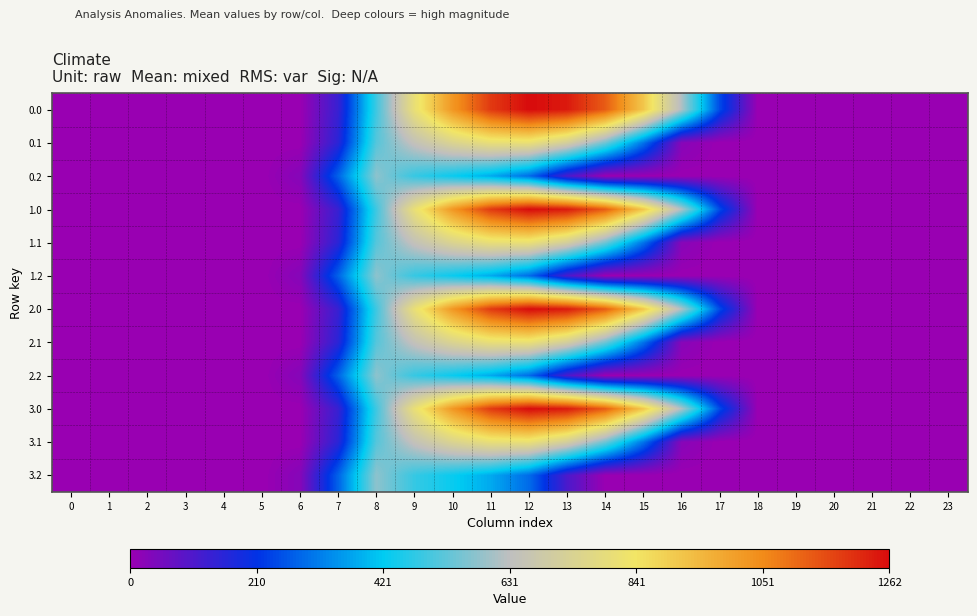

List the series in order of their peak value, highest first.

0.0, 1.0, 2.0, 3.0, 0.1, 1.1, 2.1, 3.1, 0.2, 1.2, 2.2, 3.2